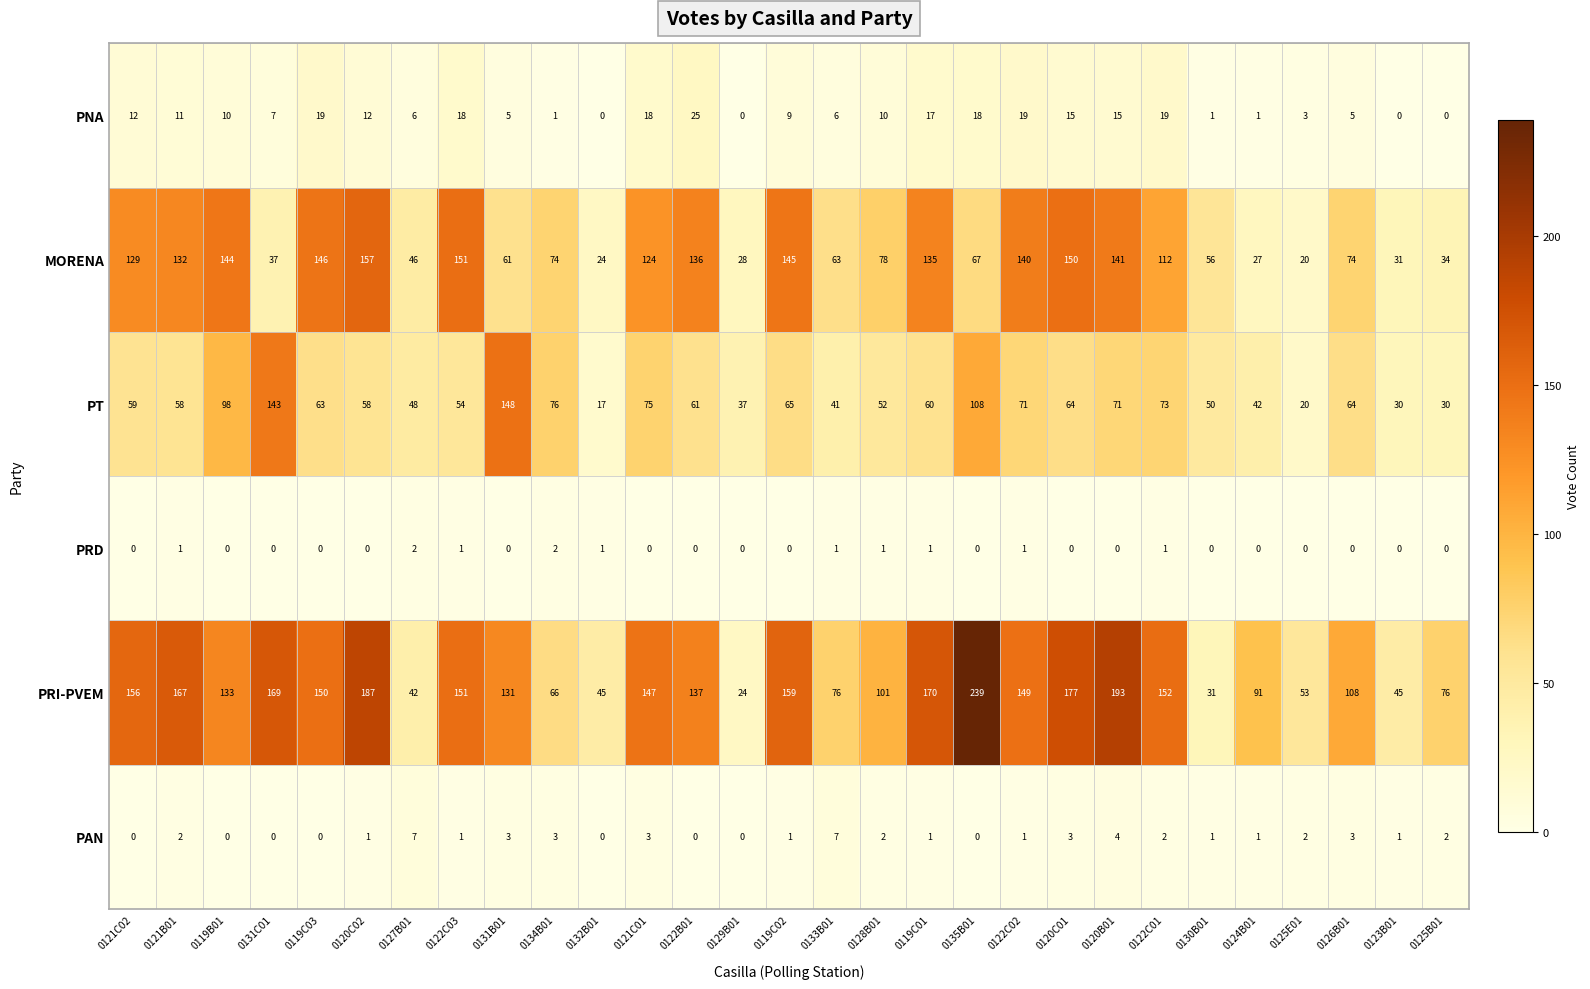

Is the value of PT at 0121C01 greater than the value of PRD at 0133B01?

Yes